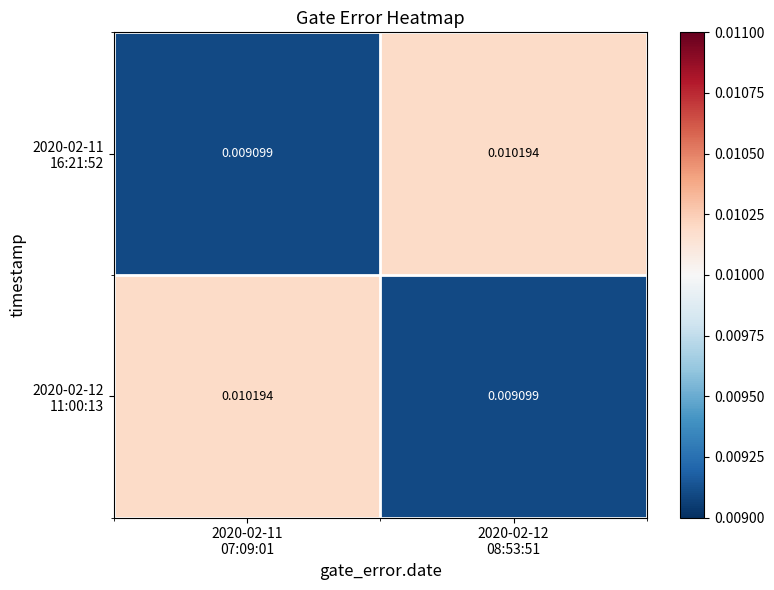

Count the number of categories in the chart.

2